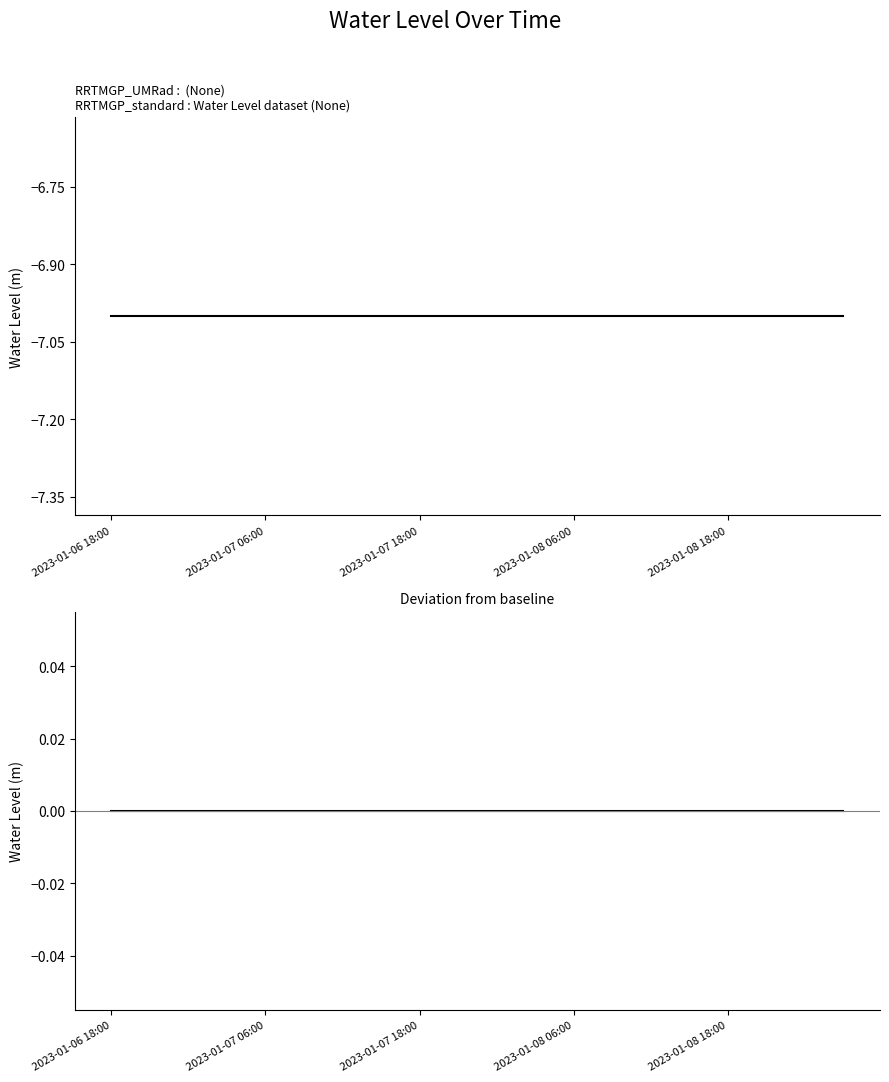

True or false: Difference and Water Level (m) intersect in this chart.

False